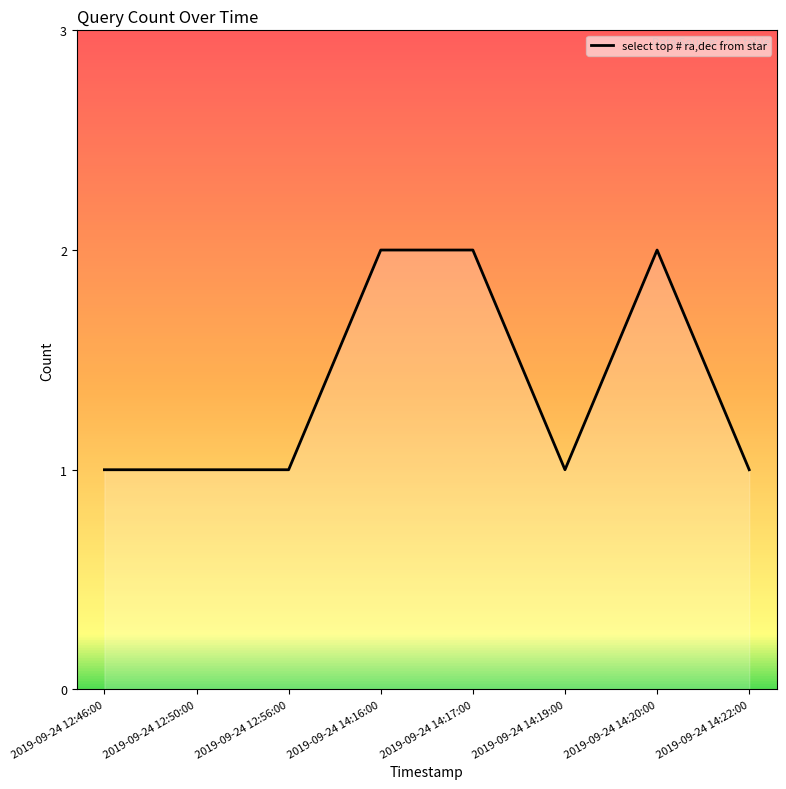

What is the greatest value displayed?

2